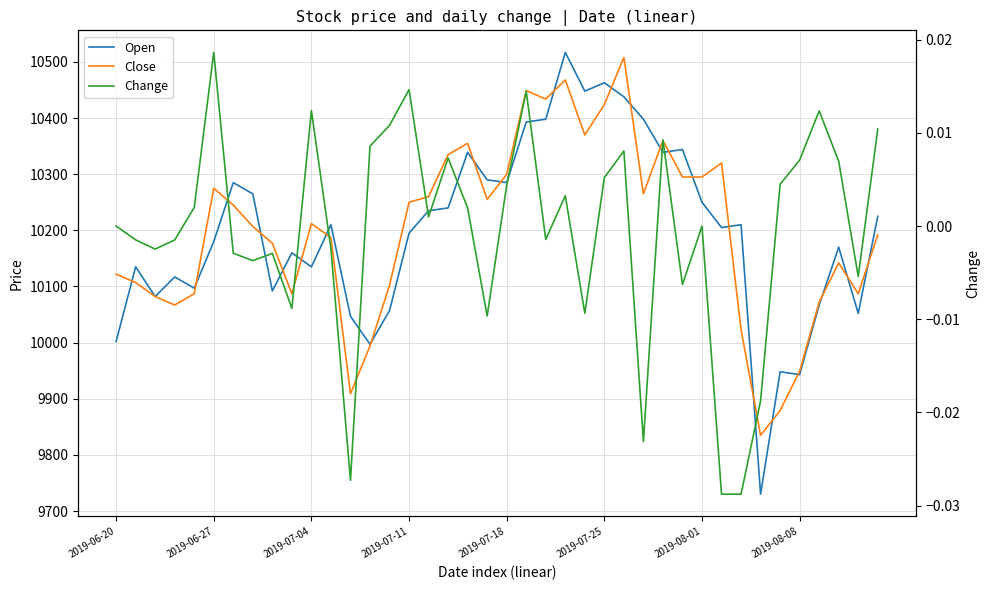

What position from the left is 19?

20